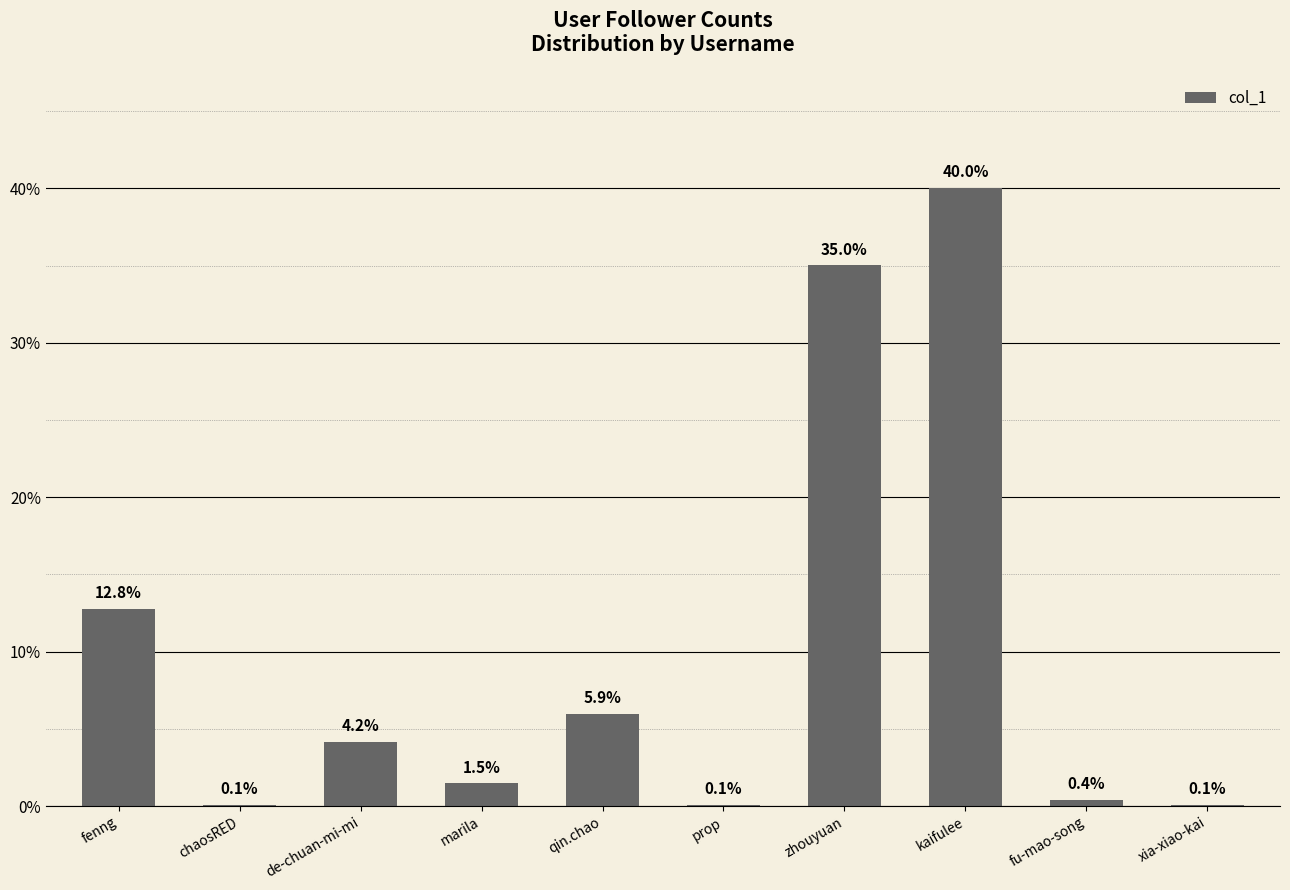

List the labels in order of value, smallest first.

xia-xiao-kai, chaosRED, prop, fu-mao-song, marila, de-chuan-mi-mi, qin.chao, fenng, zhouyuan, kaifulee